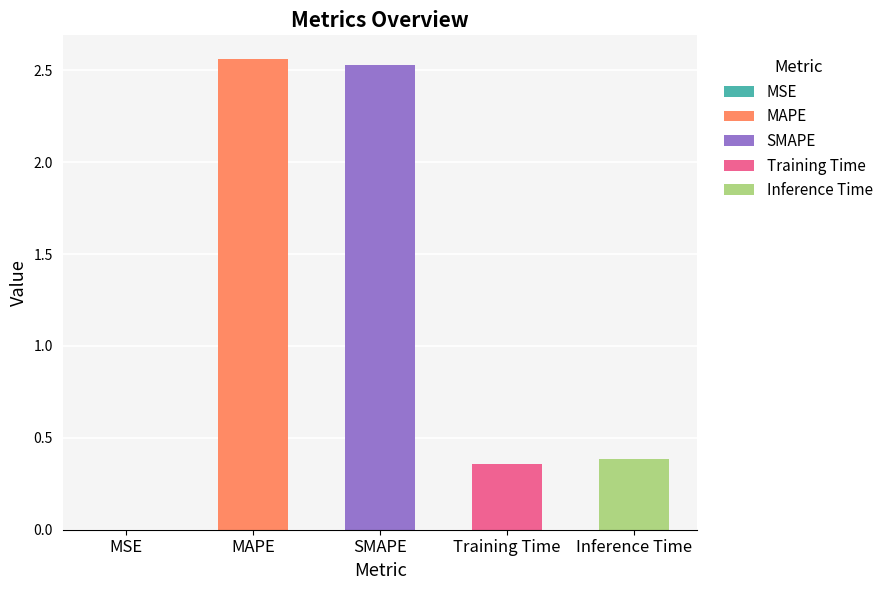

At which category does the chart reach its peak across all series?

MAPE